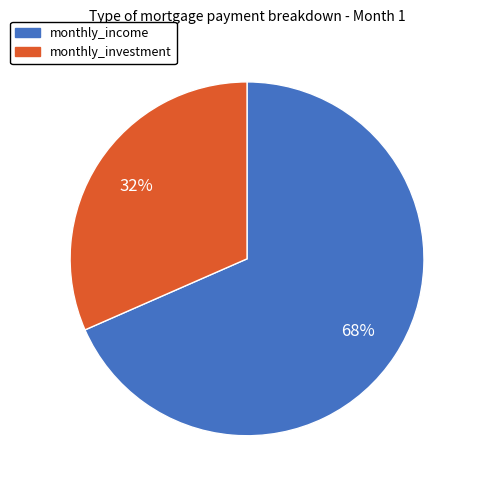

The monthly_income slice represents 61% of the pie. True or false?

False